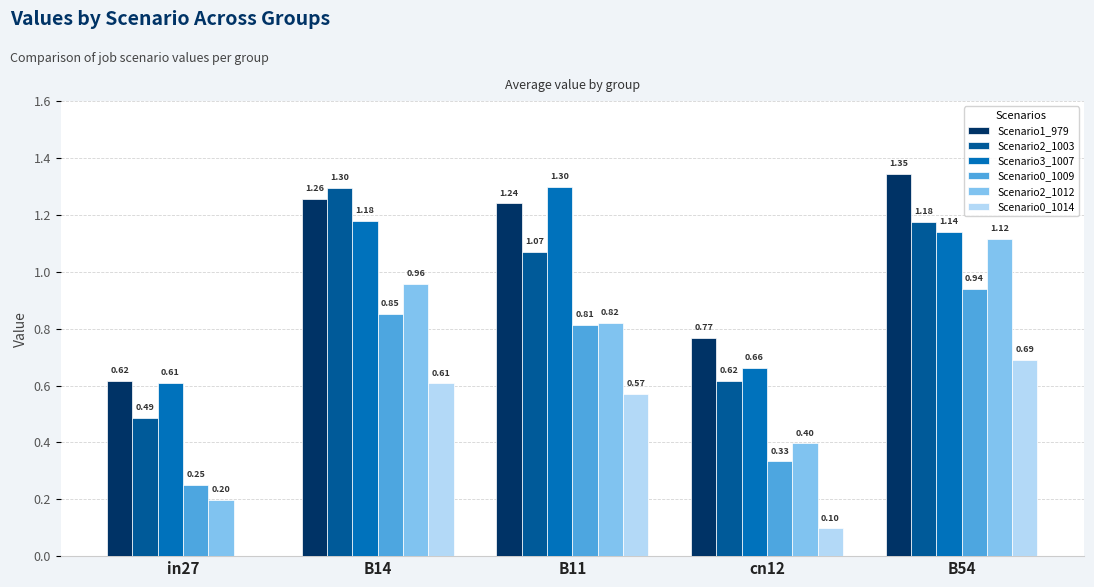

Count the Scenario1_979 values in the range 0 to 1.

2